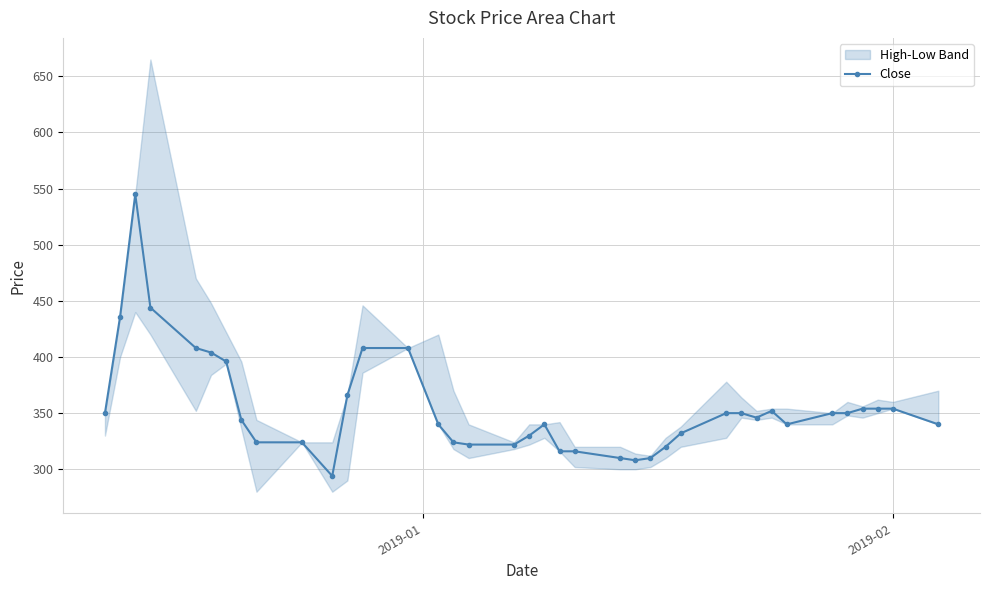

How many categories are shown in the chart?

38